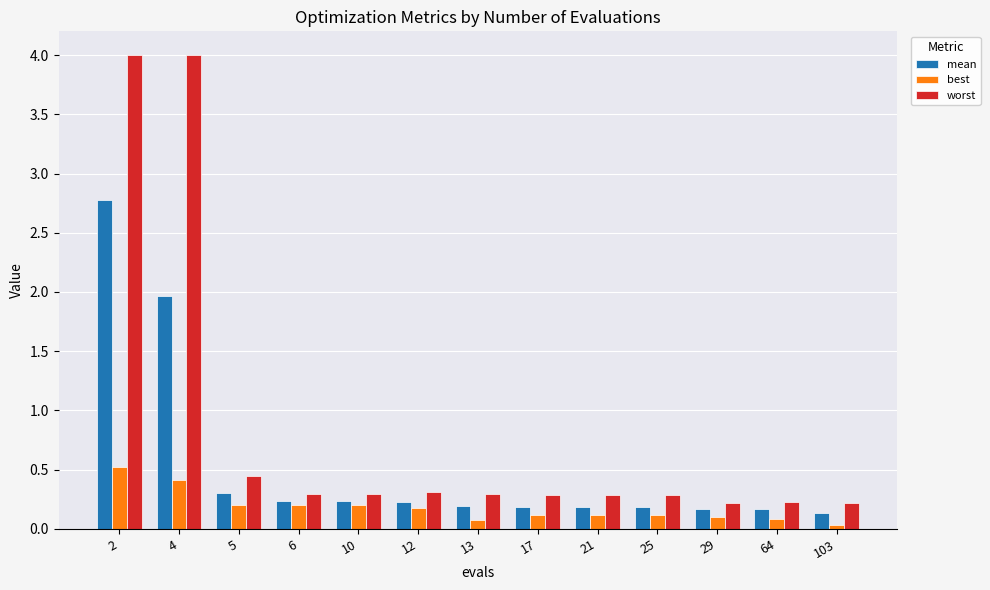

What is the sum of all best values?

2.4